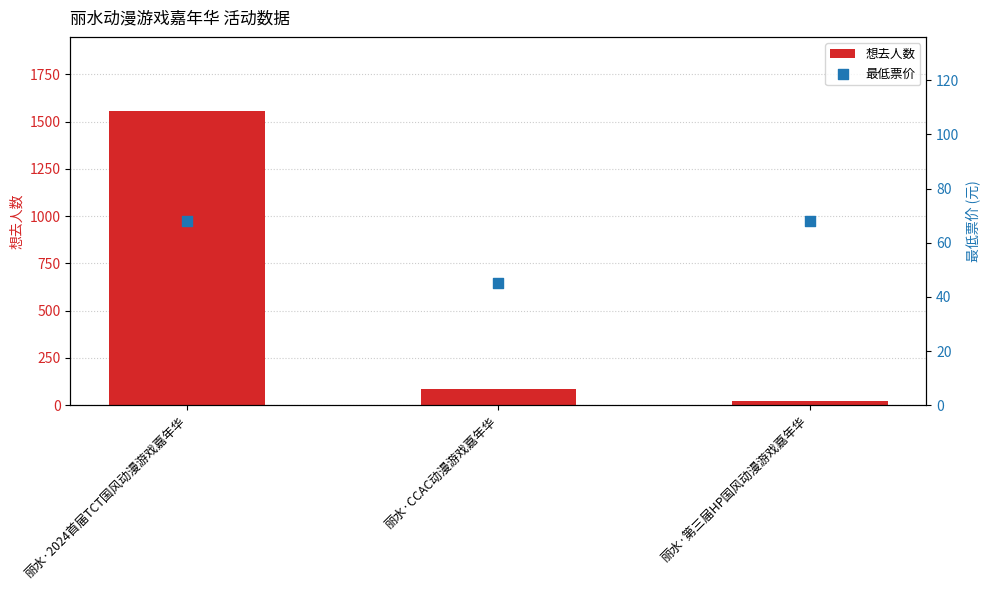

Which series contains the highest Y value?

想去人数